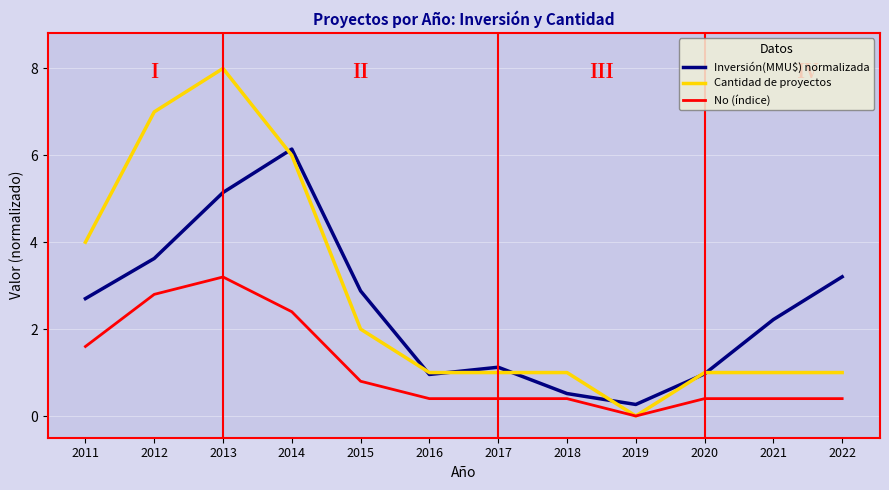

Where is the first local minimum for Inversión(MMU$) normalizada?

2016